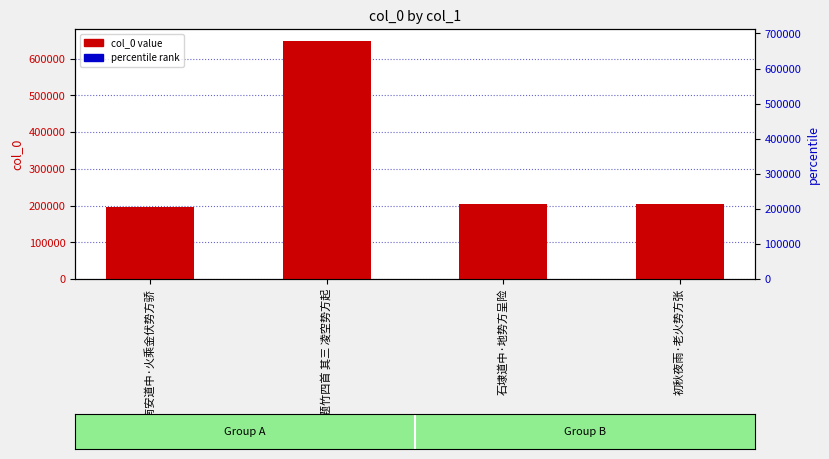

Count the number of categories in the chart.

4